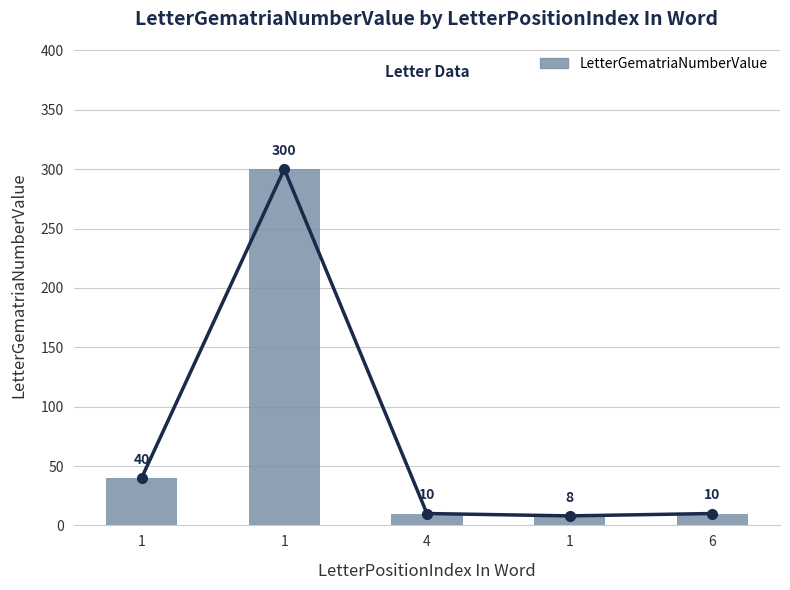

Rank the categories by value from lowest to highest.

1, 4, 6, 1, 1